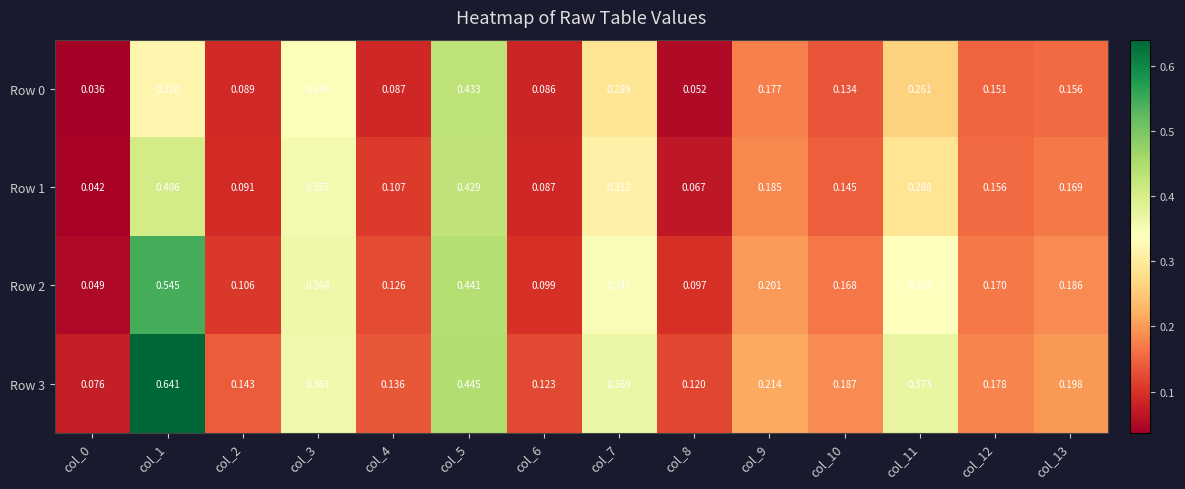

Is the value of Row 3 at col_5 greater than the value of Row 1 at col_1?

Yes